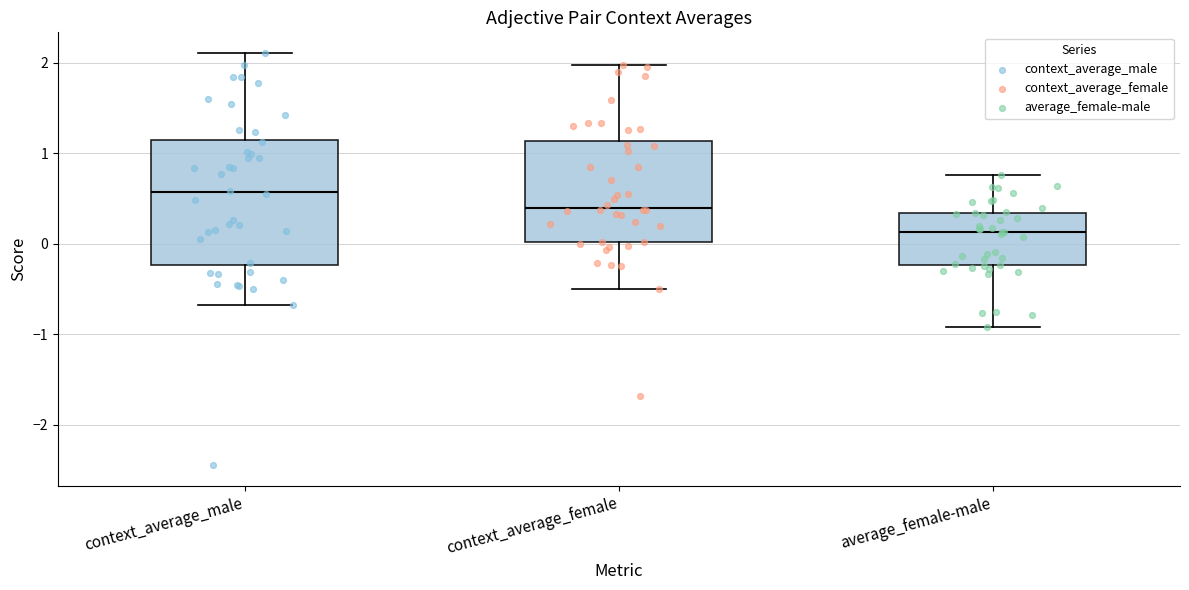

Which box has the highest median line?

context_average_male